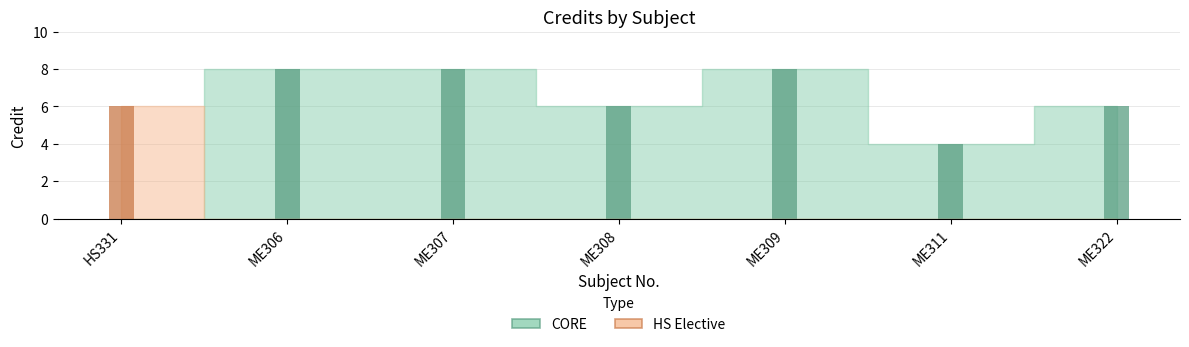

Count the number of categories in the chart.

7